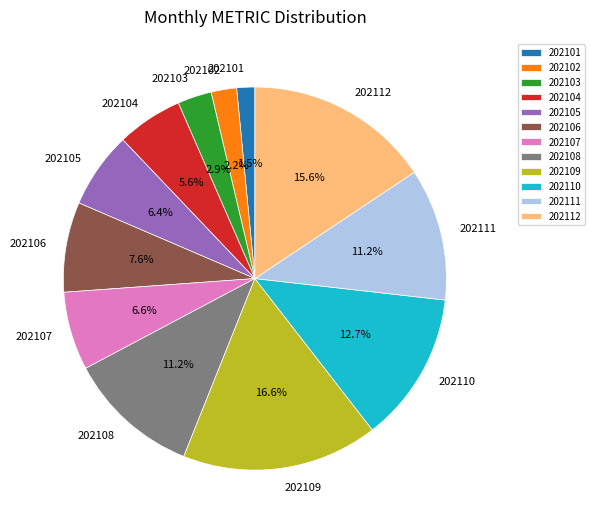

What portion of the pie excludes 202111?

88.8%